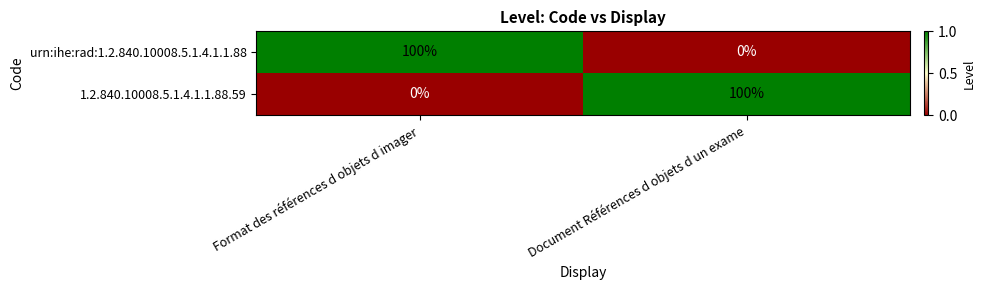

Reading right to left, transcribe all the data shown in this chart.

urn:ihe:rad:1.2.840.10008.5.1.4.1.1.88: Document Références d objets d un exame=0	Format des références d objets d imager=100
1.2.840.10008.5.1.4.1.1.88.59: Document Références d objets d un exame=100	Format des références d objets d imager=0